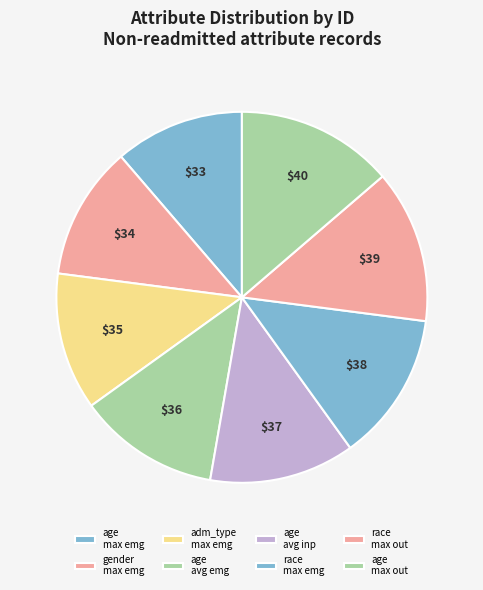

Does any single category account for the majority?

No